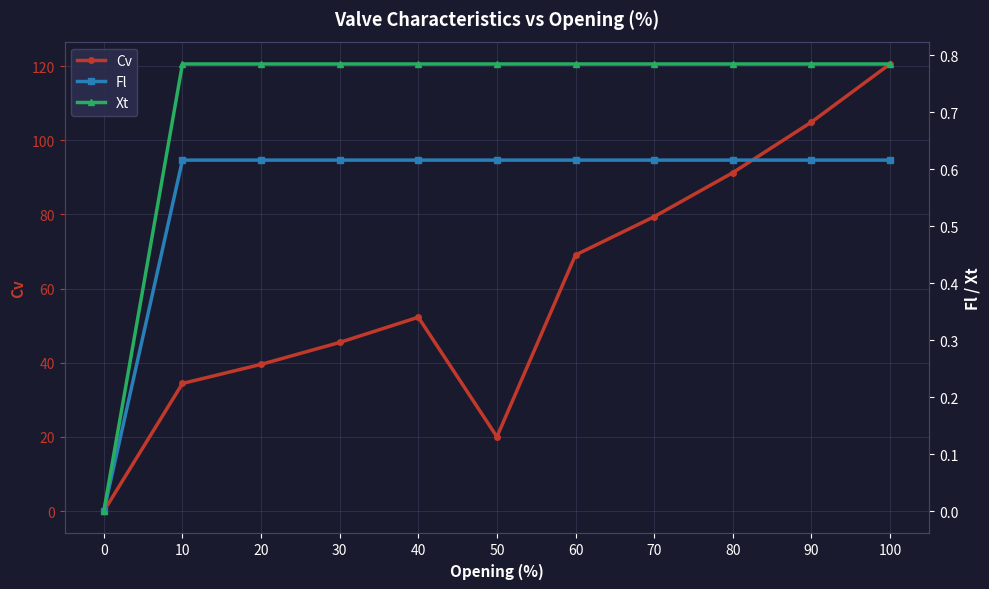

What is the total value across all series at 50?

21.4